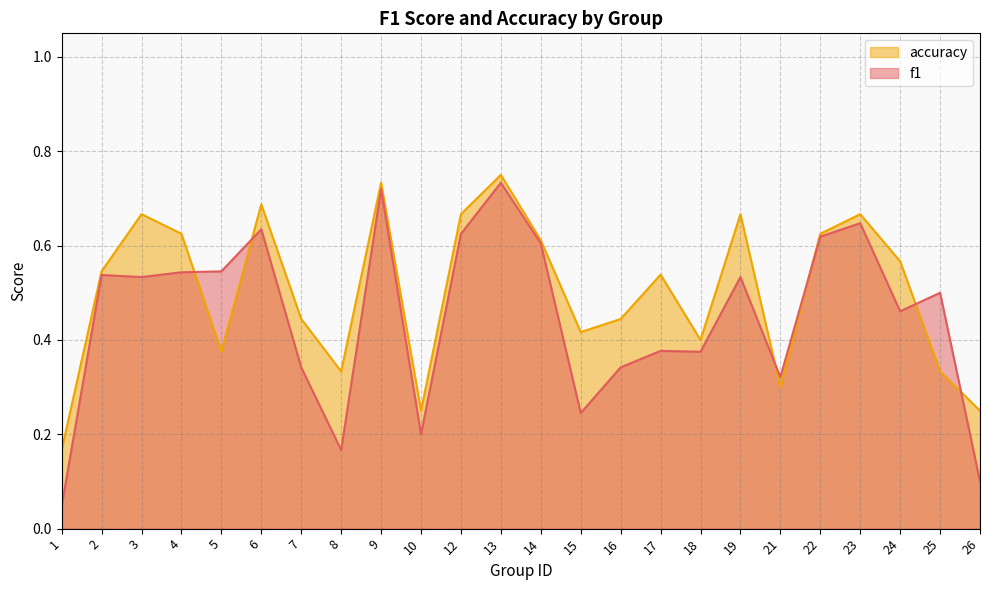

What is the sum of all accuracy values?

12.1